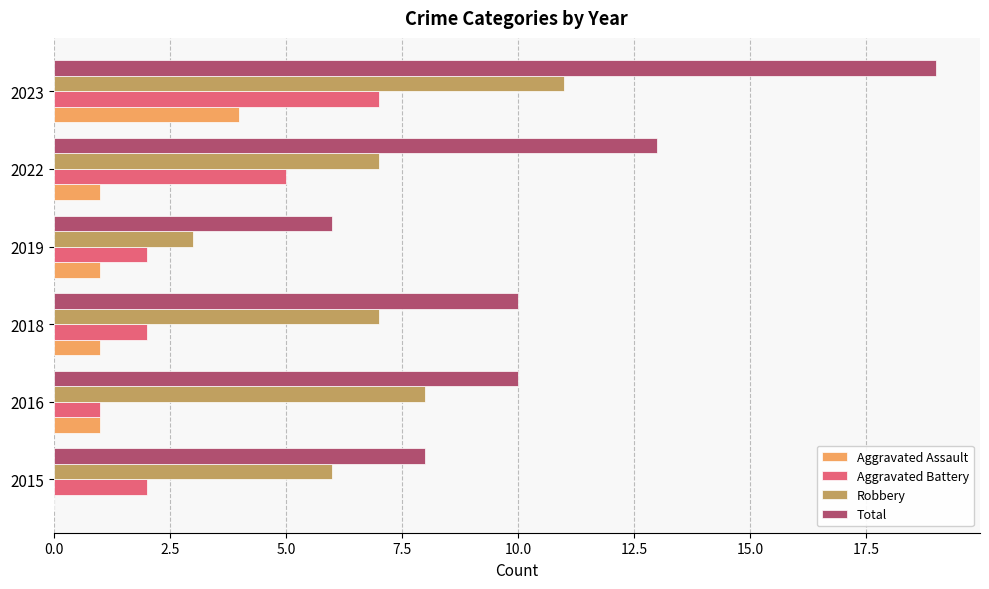

What is the sum of the Robbery values at 2016 and 2022?

15